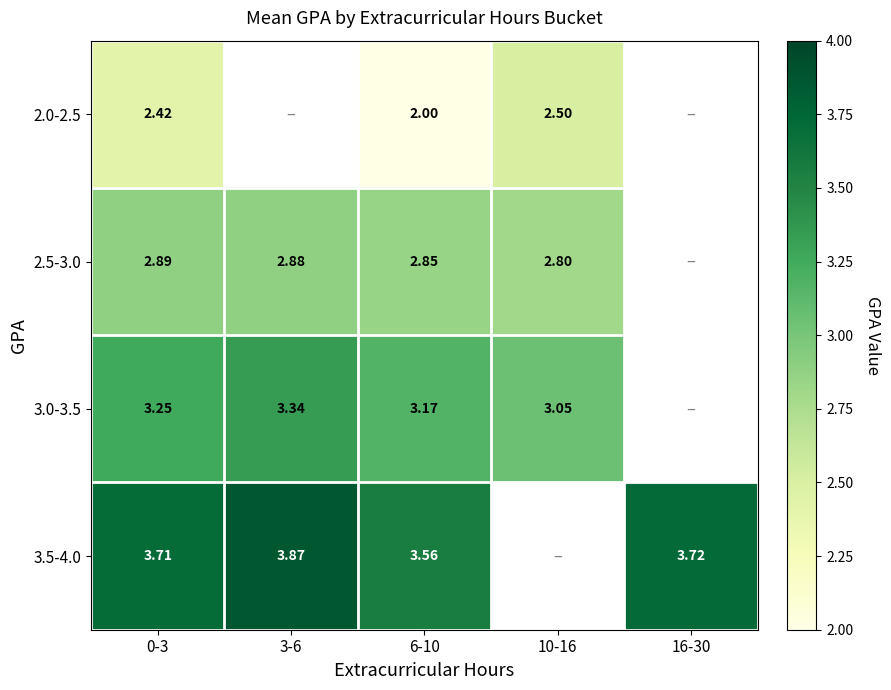

How many series are shown in this chart?

4